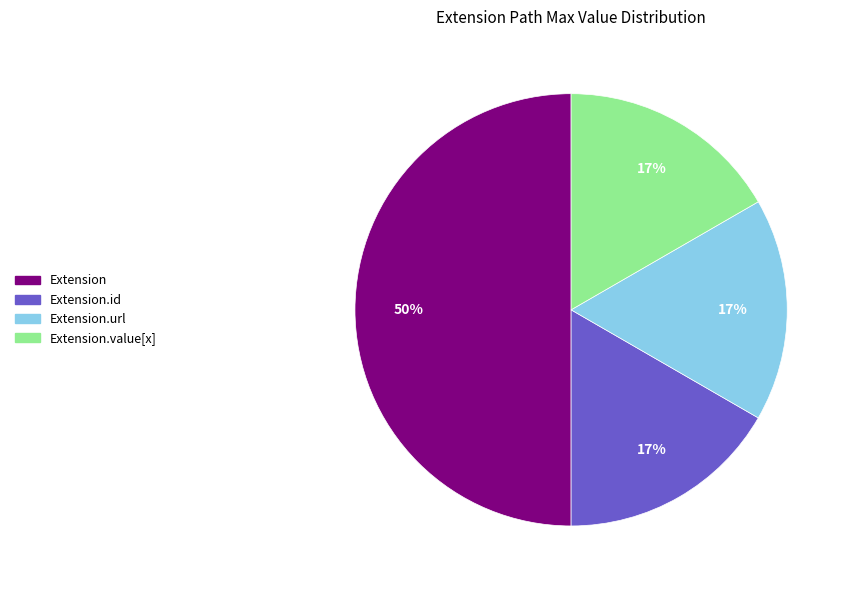

Which category has the biggest portion of the pie?

Extension